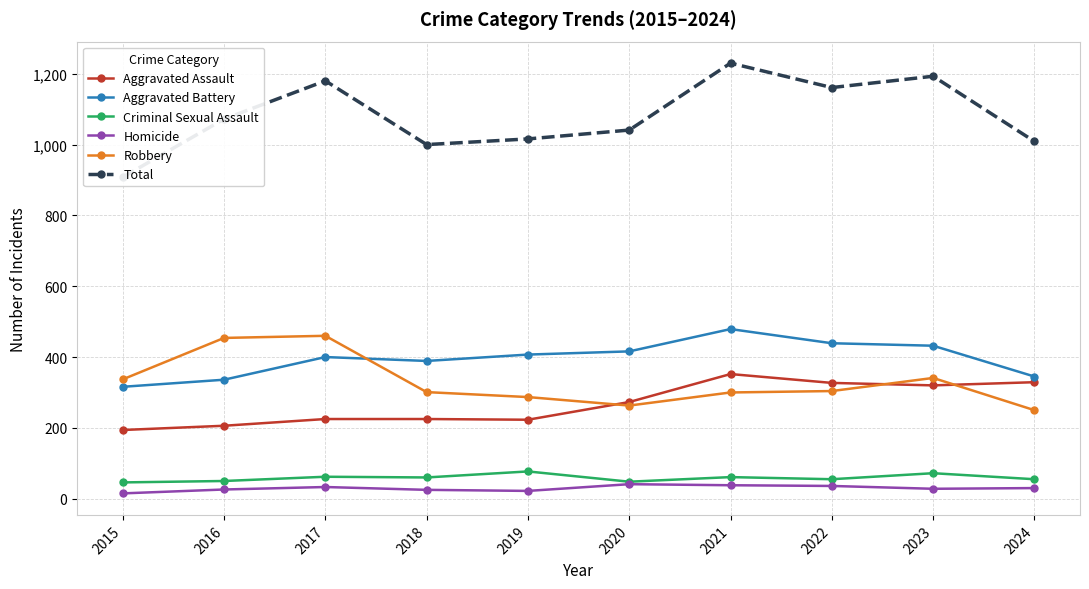

True or false: Total has more than 1 interior local peaks.

True